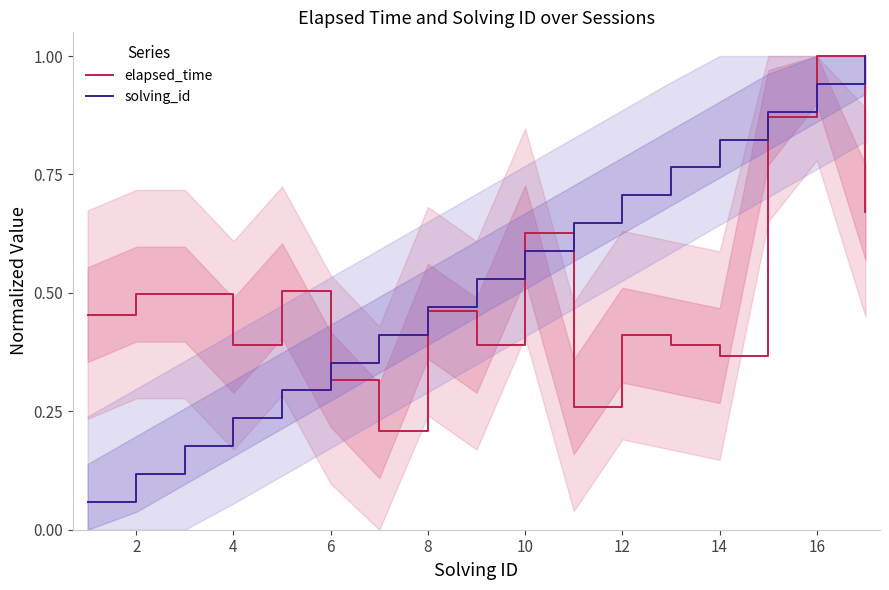

True or false: elapsed_time has a value of 0.7 at 8.

False